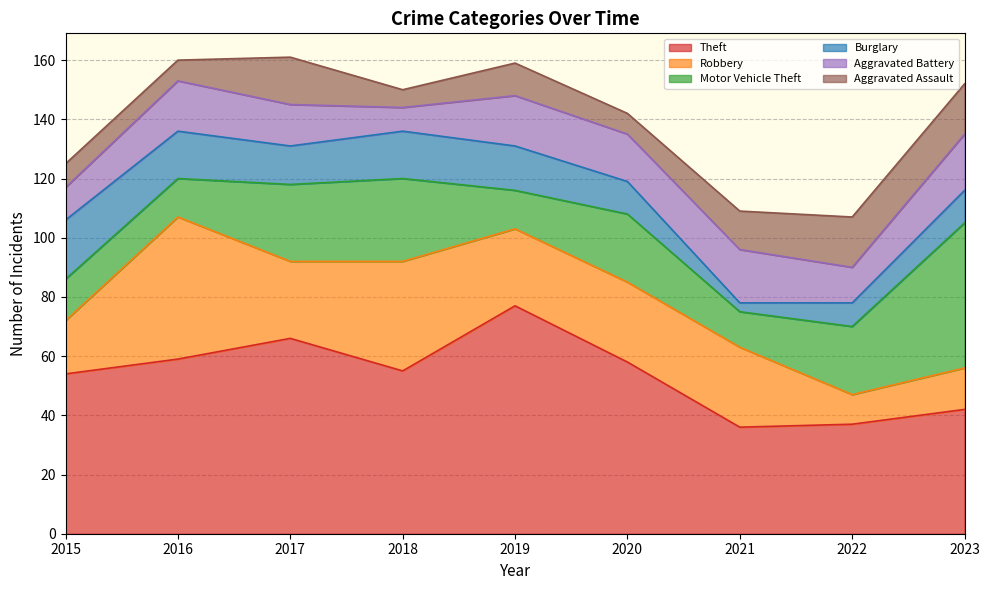

Is the value of Motor Vehicle Theft at 2015 greater than the value of Aggravated Battery at 2022?

Yes